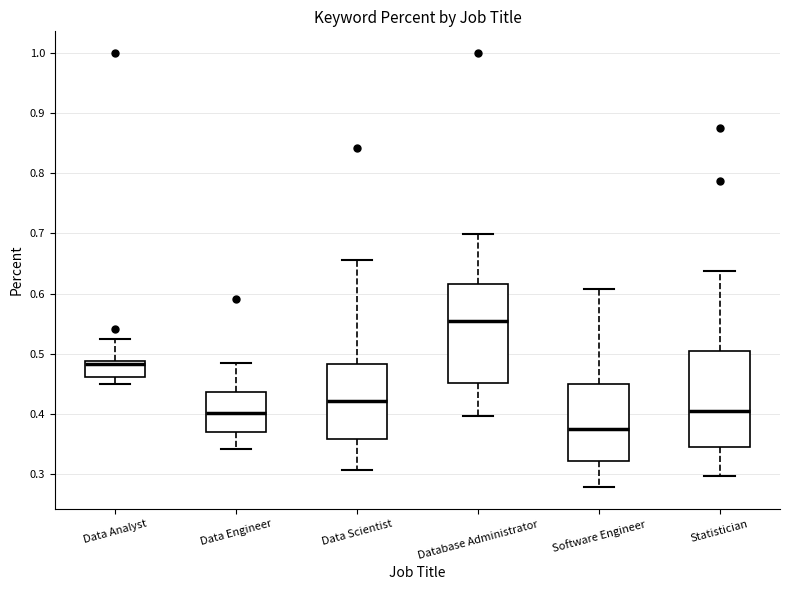

Where is the upper edge of the box for Data Analyst on the y-axis? The values are not printed on the chart, so give them approximately, as read against the axis.

0.49